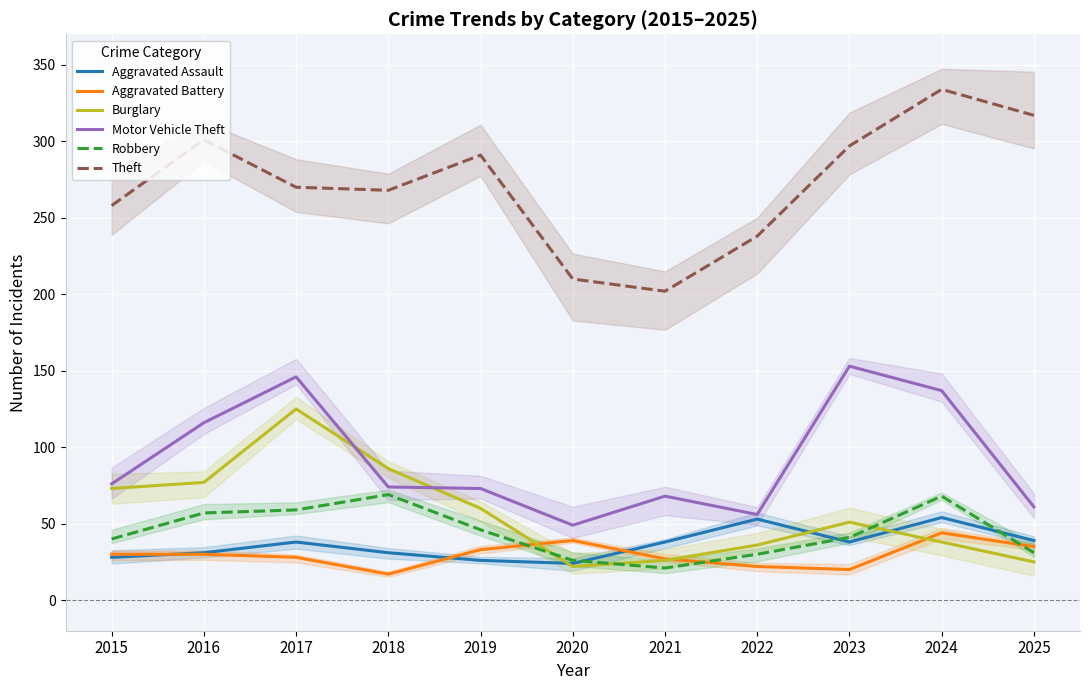

What is the difference between the second highest and second lowest values in the Aggravated Assault series?

27